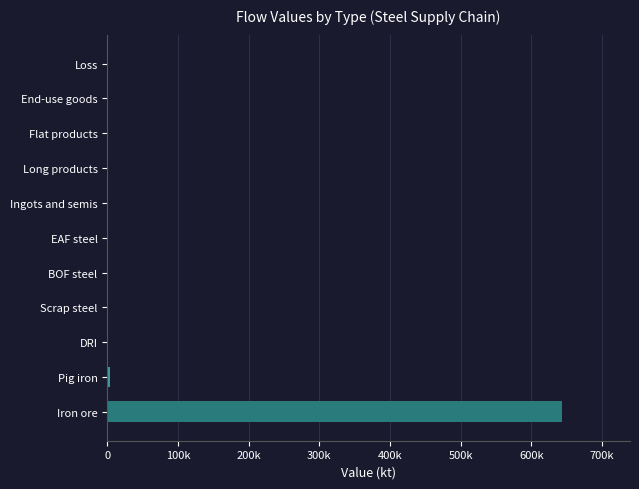

Are the bars horizontal?

Yes